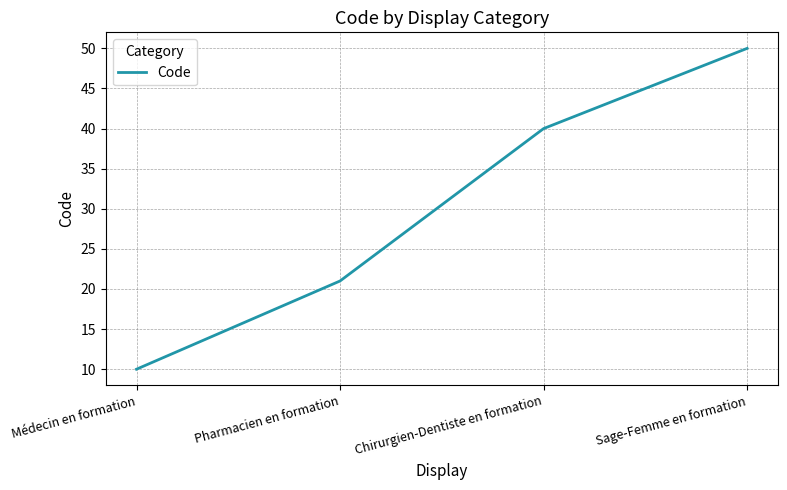

What position from the left is Chirurgien-Dentiste en formation?

3